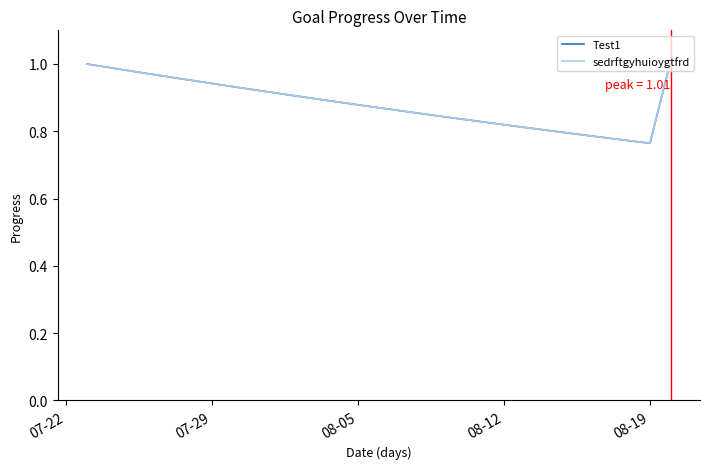

Which series has the largest range (max minus min)?

Test1